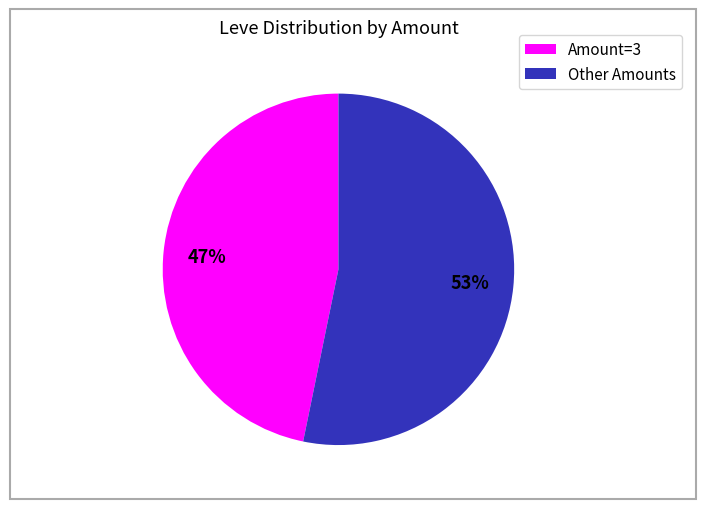

Is there a majority slice in this chart?

Yes